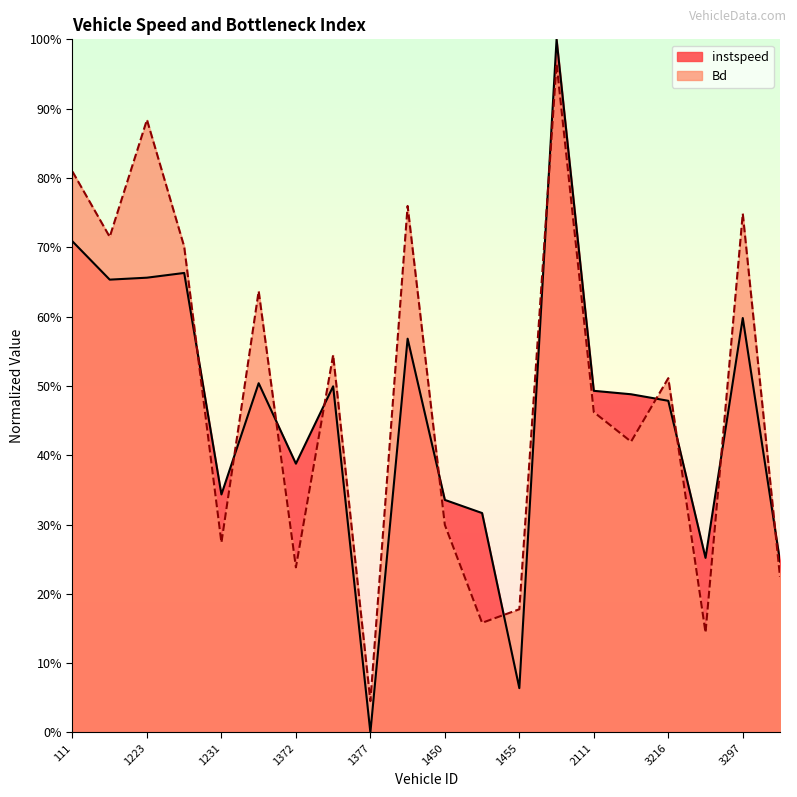

At which label is Bd closest to 0?

1377